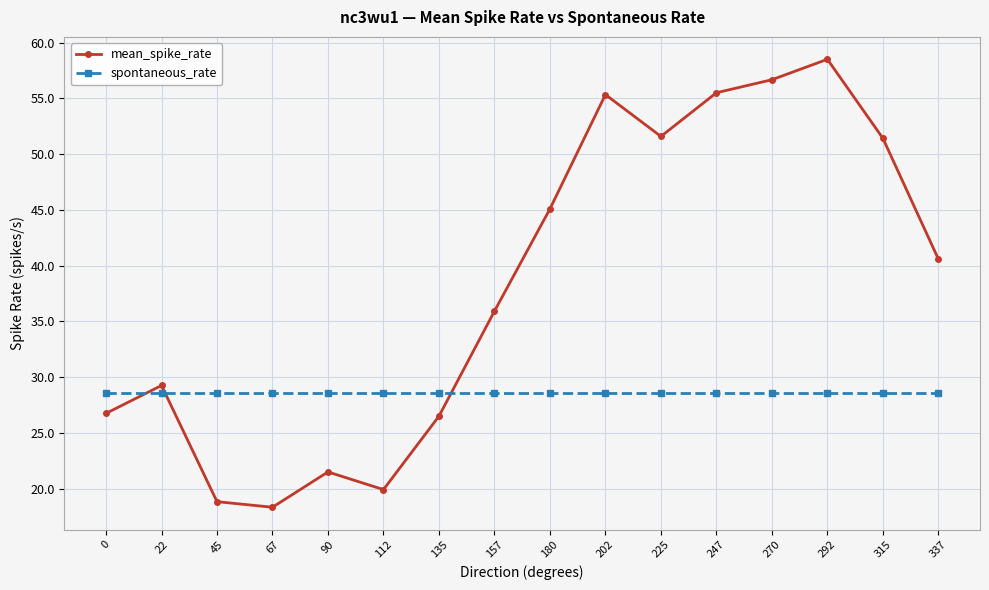

How many intersections are there between spontaneous_rate and mean_spike_rate?

3